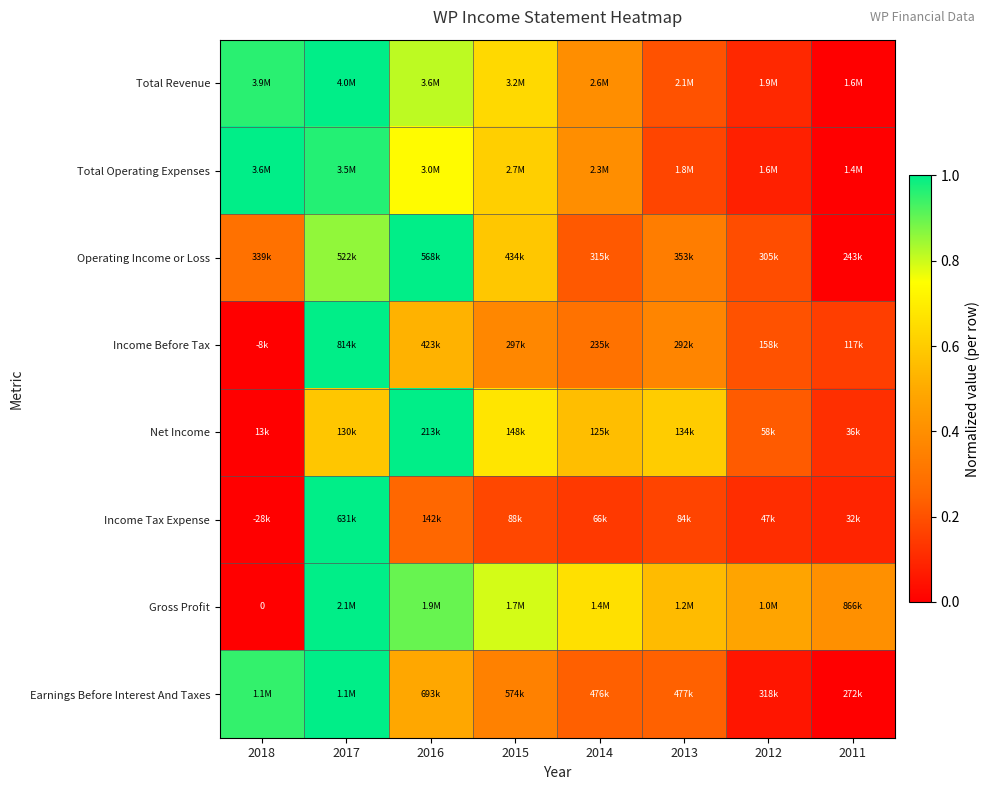

How many positive values does the Net Income series have?

7